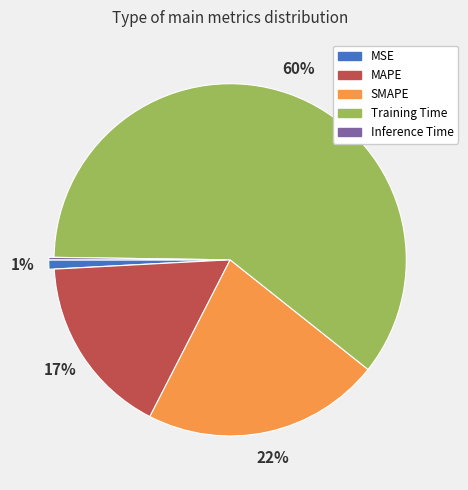

What is the largest slice in the pie chart?

Training Time